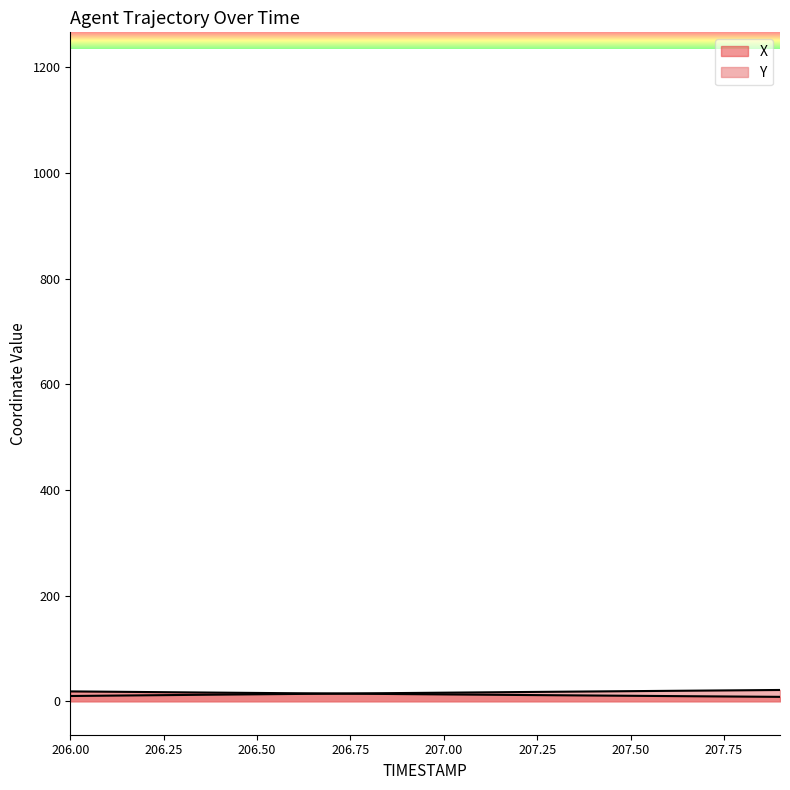

List the series in order of their peak value, highest first.

Y, X